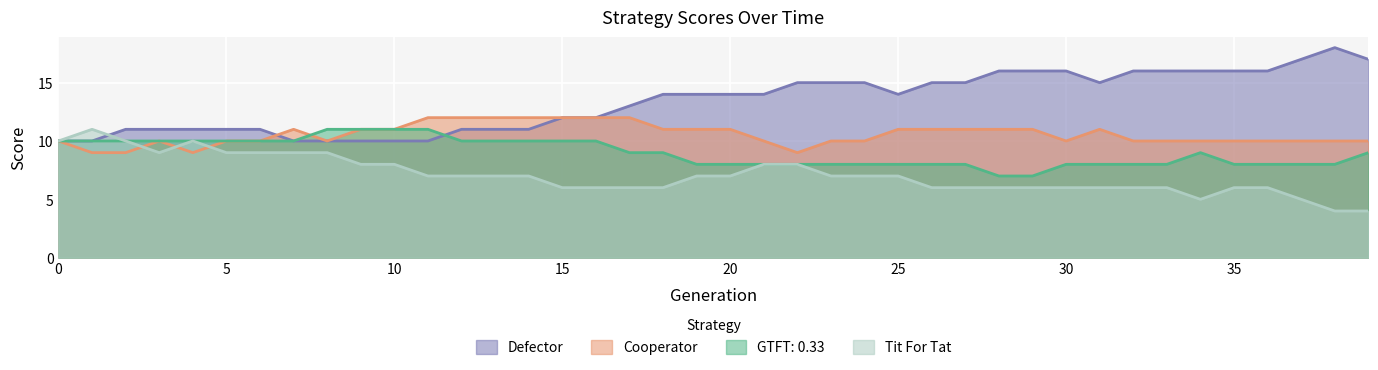

What is the sum of all Cooperator values?

422